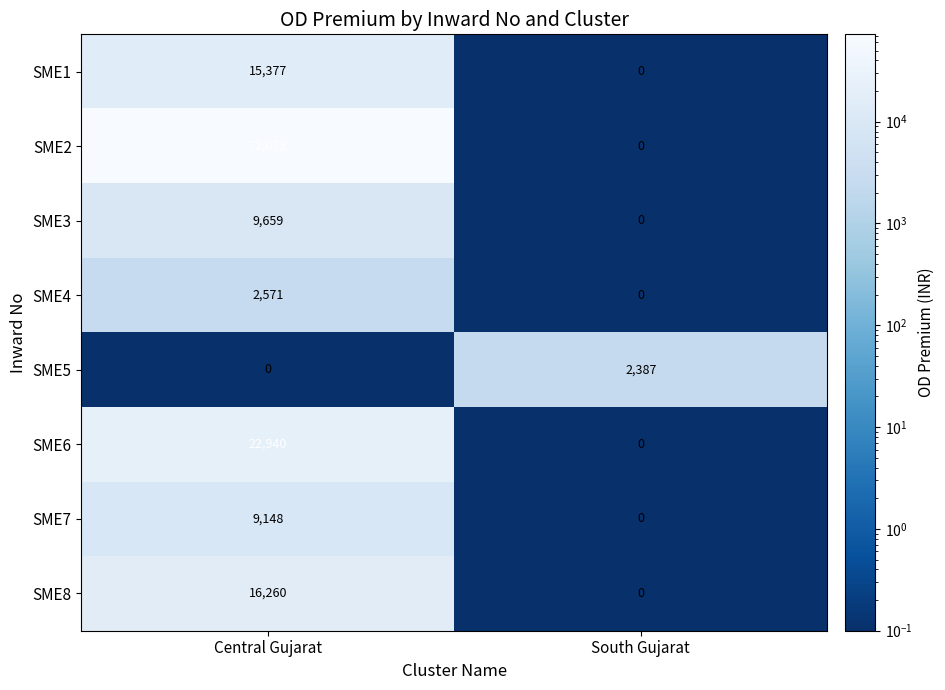

What is the sum of the SME7 values at Central Gujarat and South Gujarat?

9148